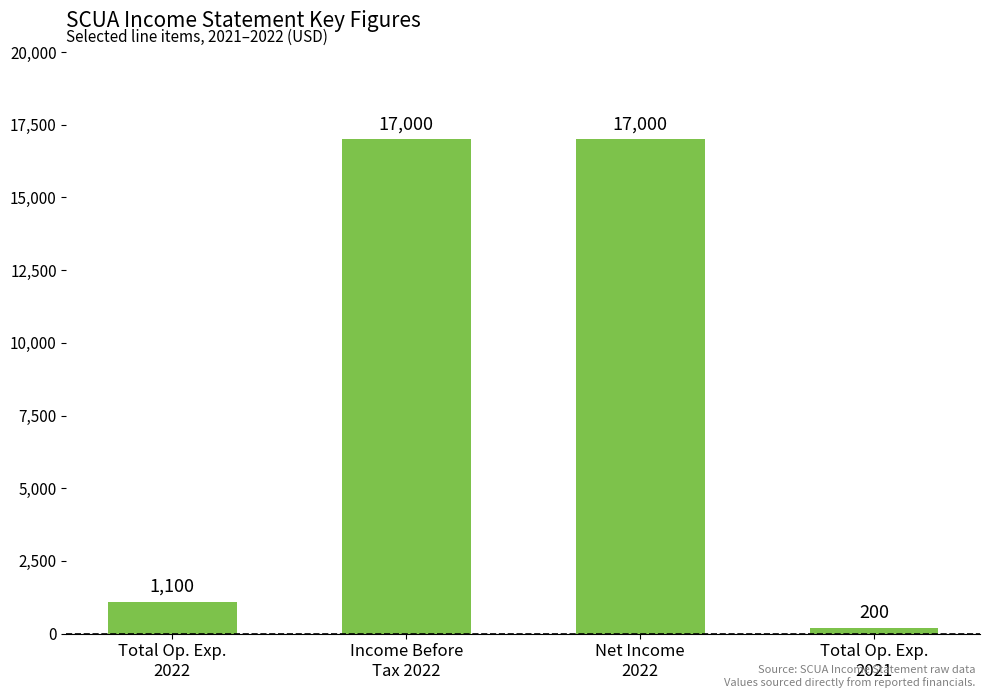

What is the greatest value displayed?

17000